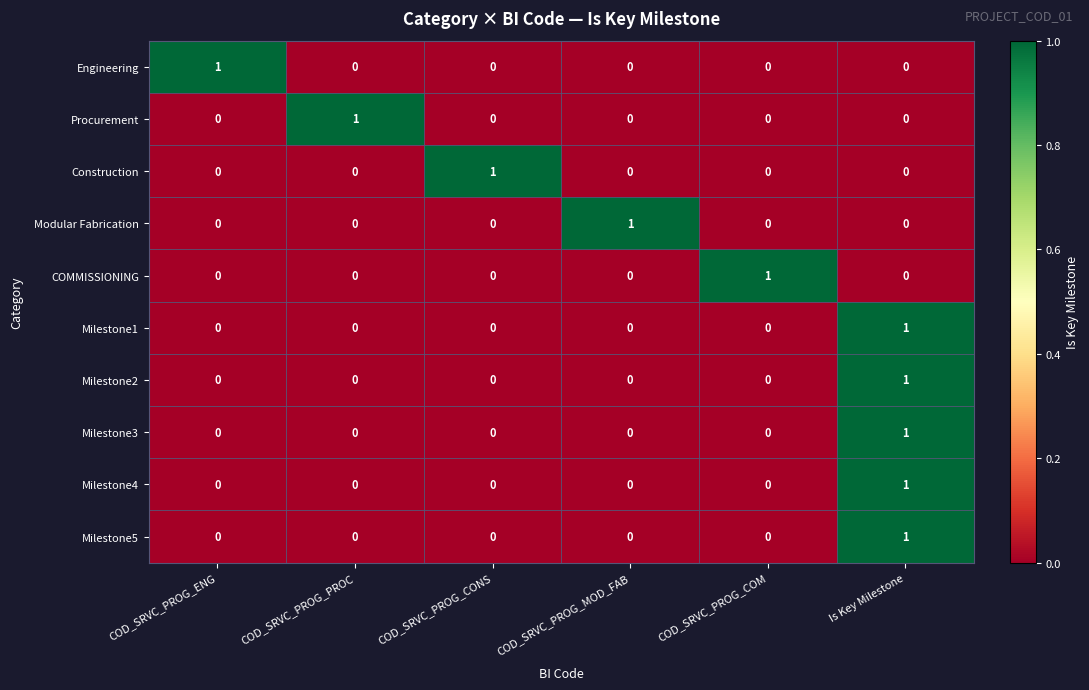

At how many categories does at least one series exceed 0?

6